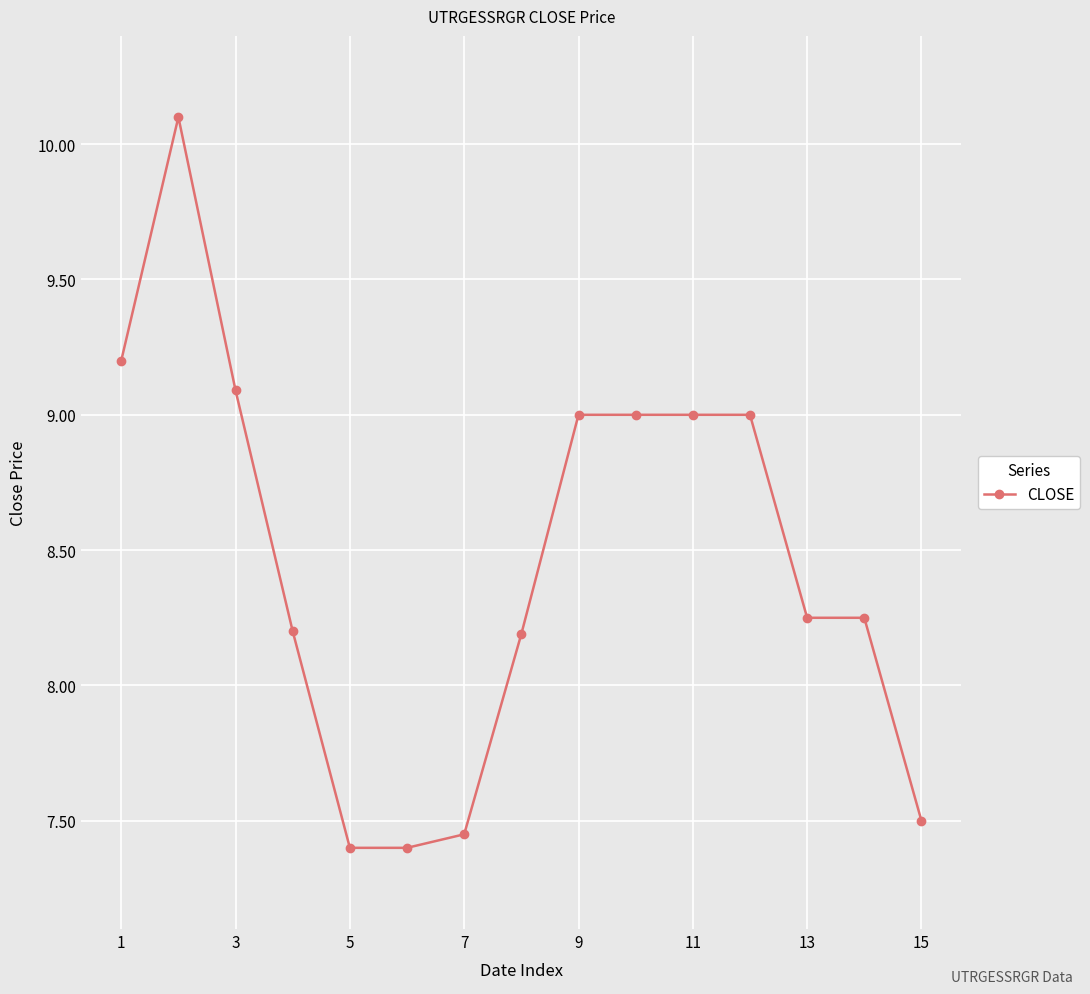

What is the value of the 6th point from the left?

7.4